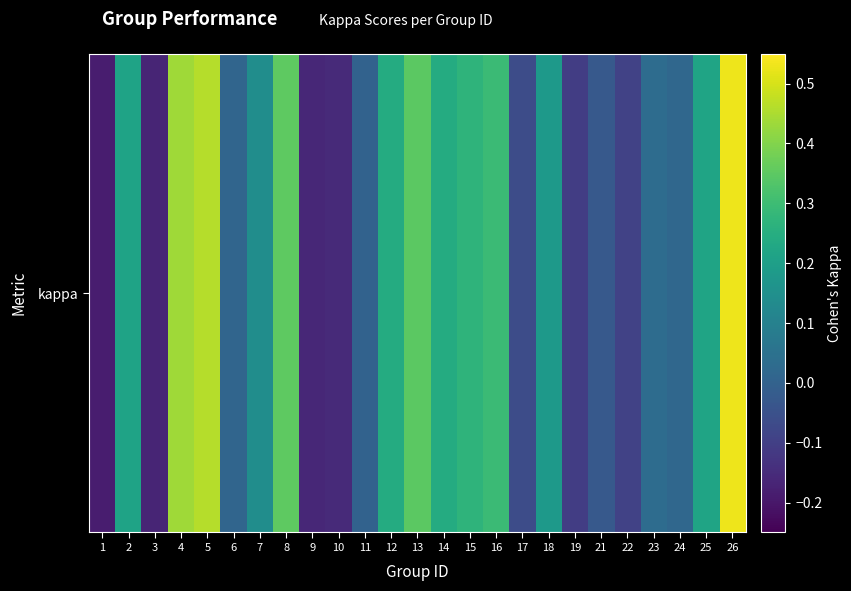

Rank the categories by value from highest to lowest.

26, 5, 4, 8, 13, 16, 15, 14, 12, 25, 2, 18, 7, 23, 24, 6, 11, 21, 17, 22, 19, 10, 9, 3, 1